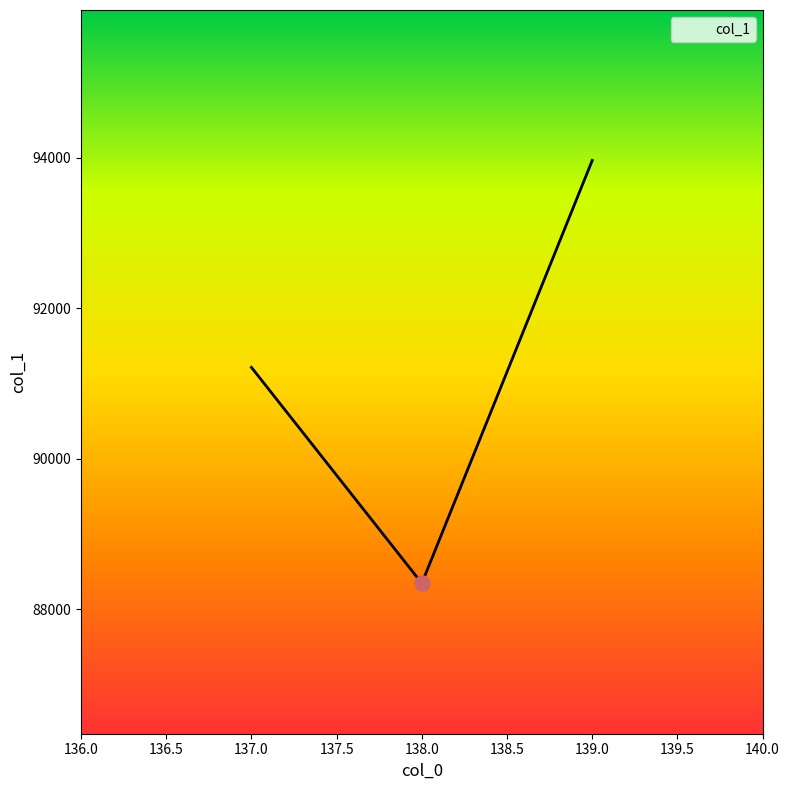

What is the ratio of the value at 137.0 to the value at 138.0?

1.0